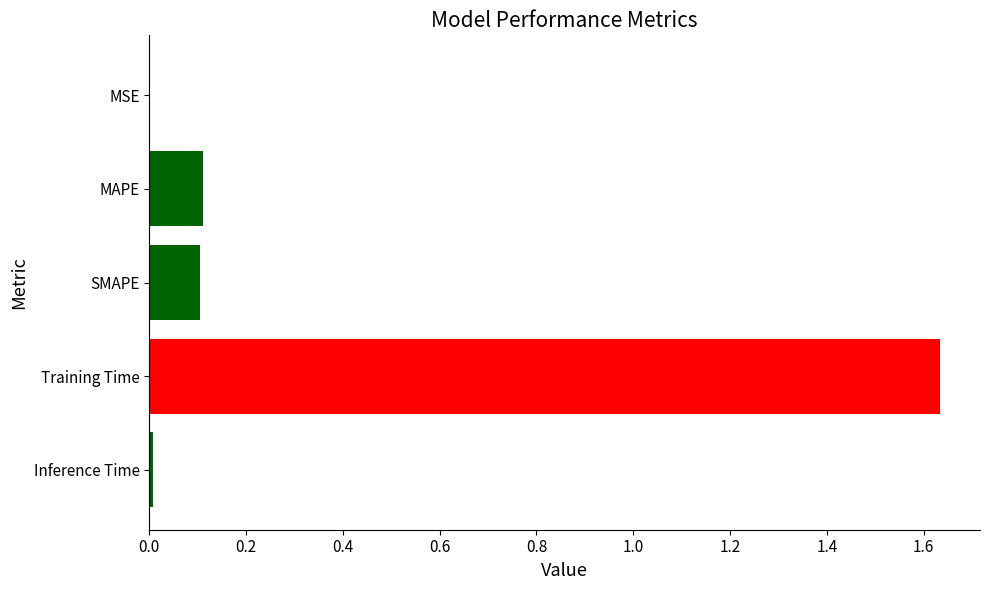

What is the sum of all values?

1.9